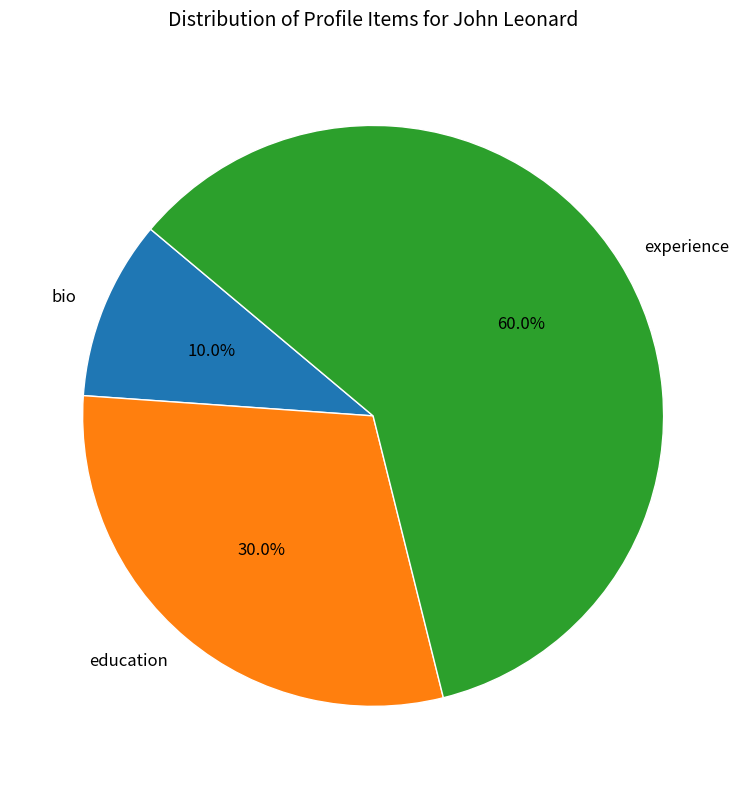

How much of the chart is everything except experience?

40.0%